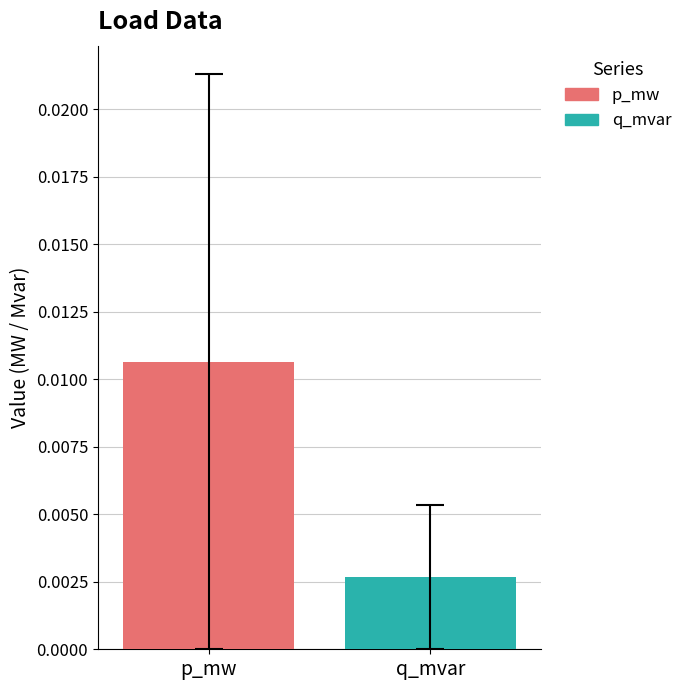

Rank the series by their maximum value, from highest to lowest.

p_mw, q_mvar